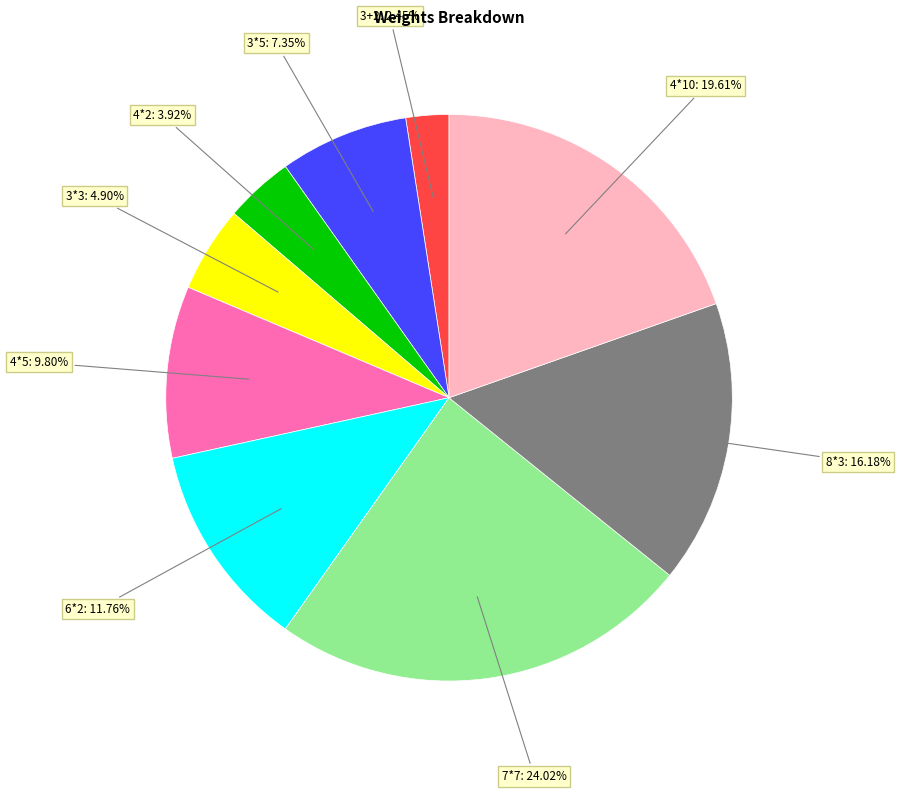

Does any single category account for the majority?

No